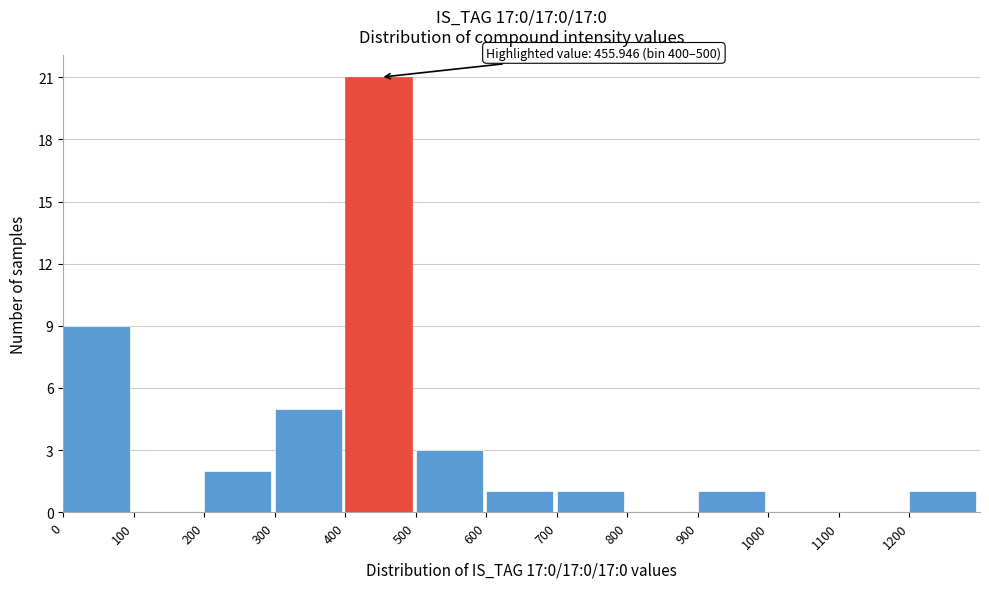

Which range on the x-axis has the tallest bar?

400 to 500